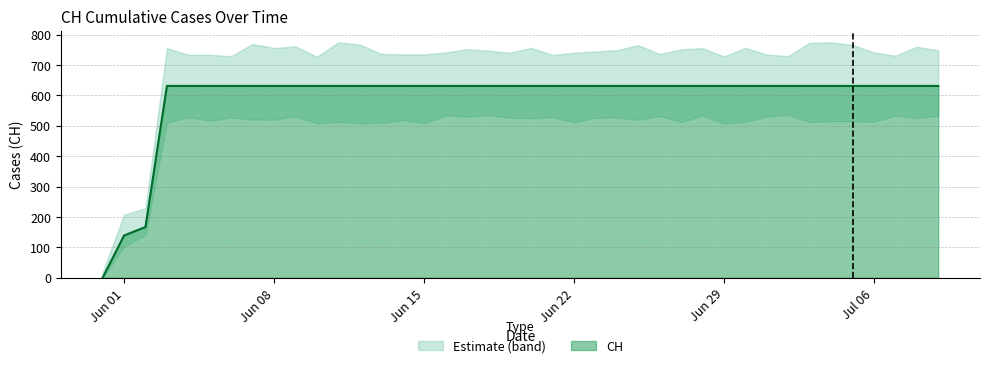

Read the value at 2020-06-27.

631